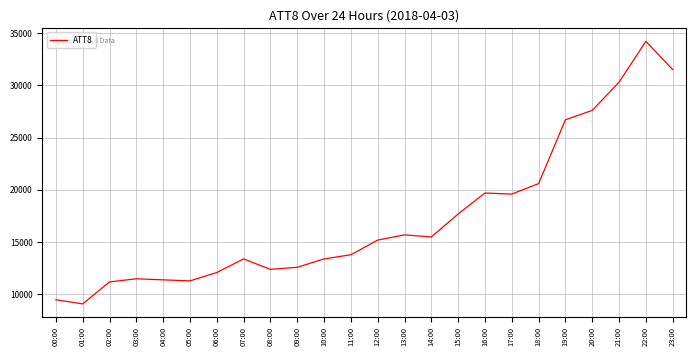

What is the average value?

17333